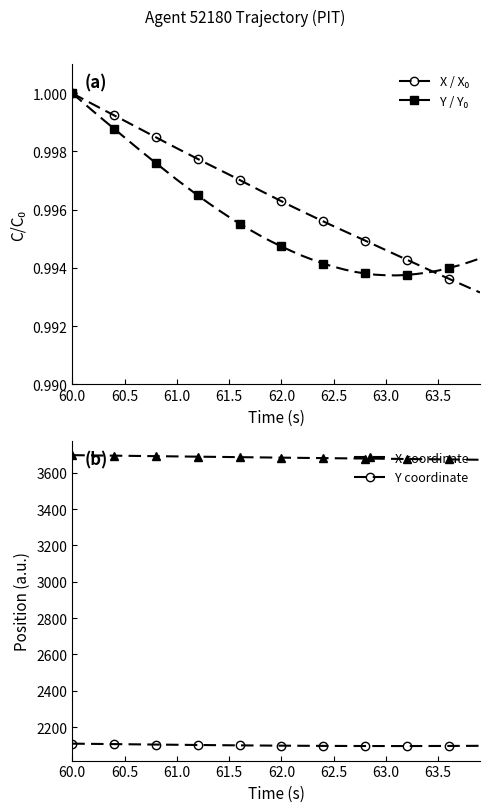

True or false: Y coordinate has a value of 2095.8 at 63.5.

True